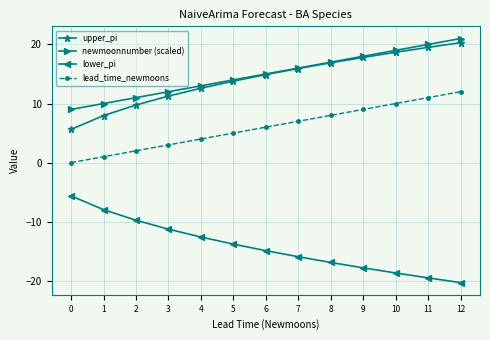

True or false: lower_pi and upper_pi intersect in this chart.

False